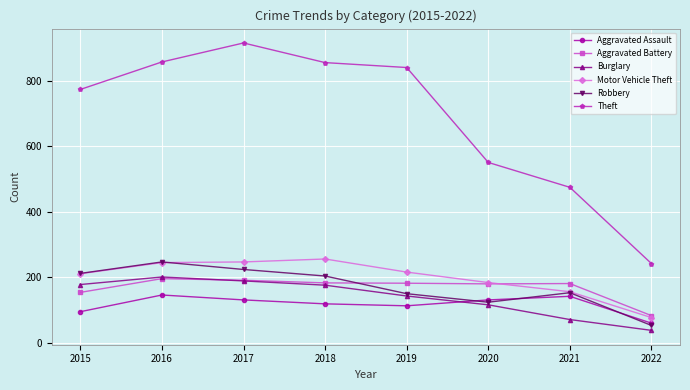

True or false: Motor Vehicle Theft has more than 2 points higher than both neighbors.

False